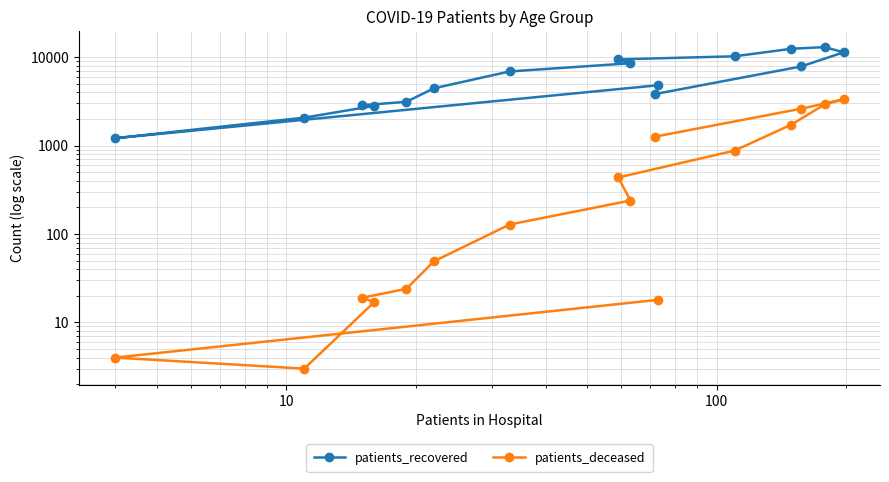

What is the highest value of the patients_deceased series?

3338